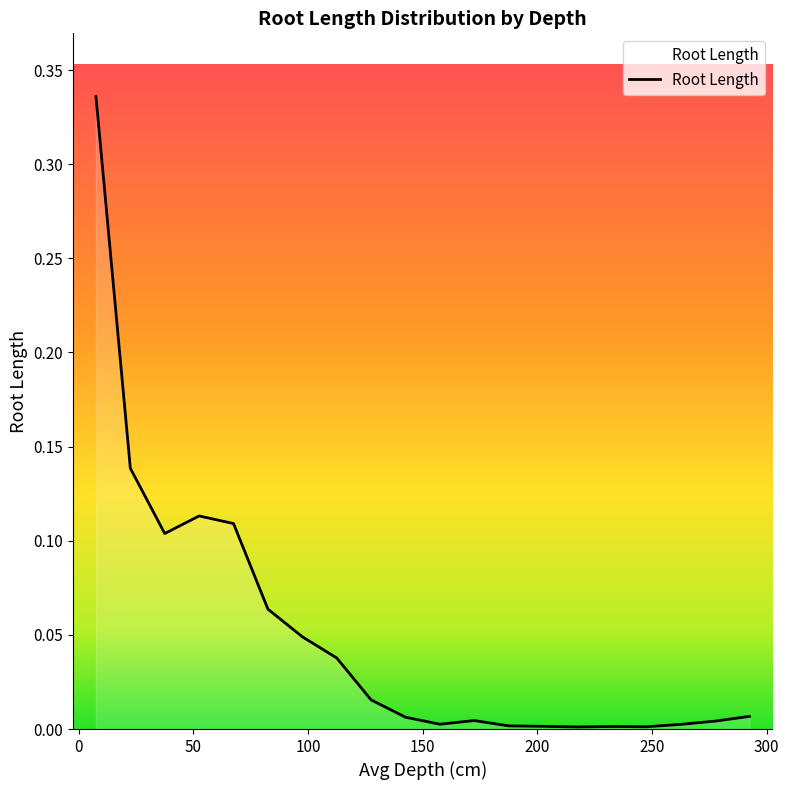

Does the chart display data point markers on the line(s)?

No